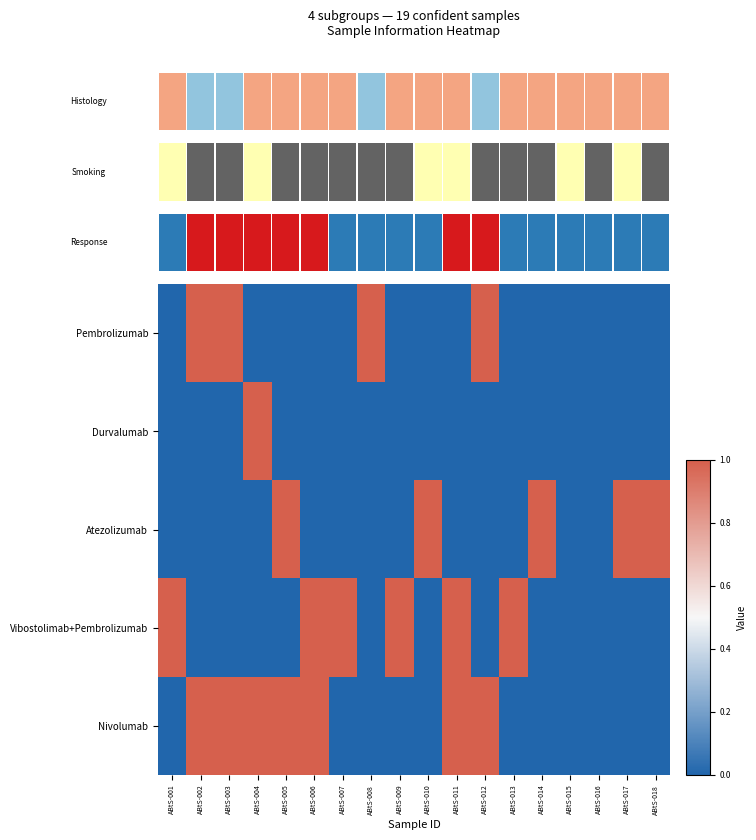

At how many categories does at least one series exceed 0?

16